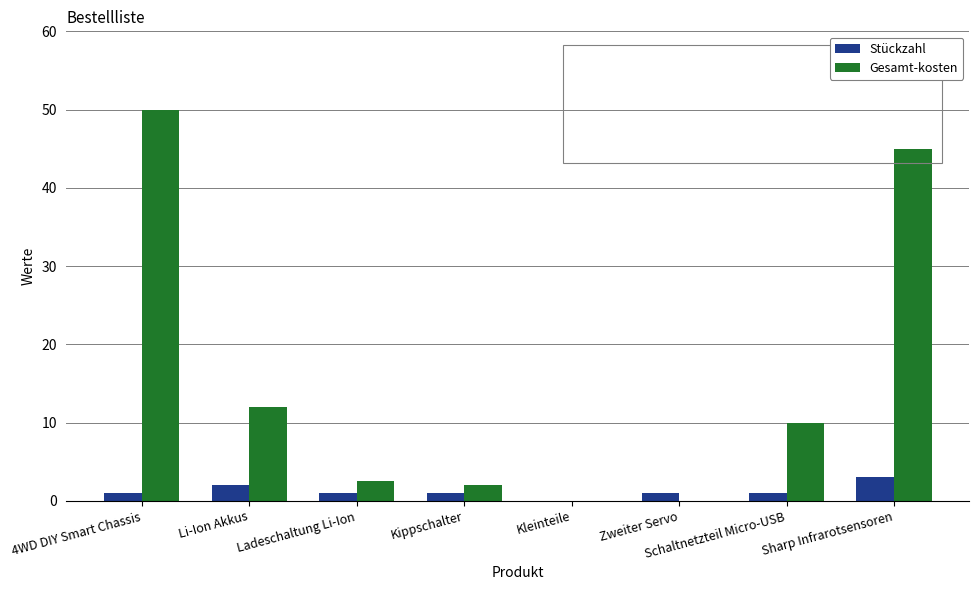

What is the approximate value of Gesamt-kosten at Sharp Infrarotsensoren?

45.0